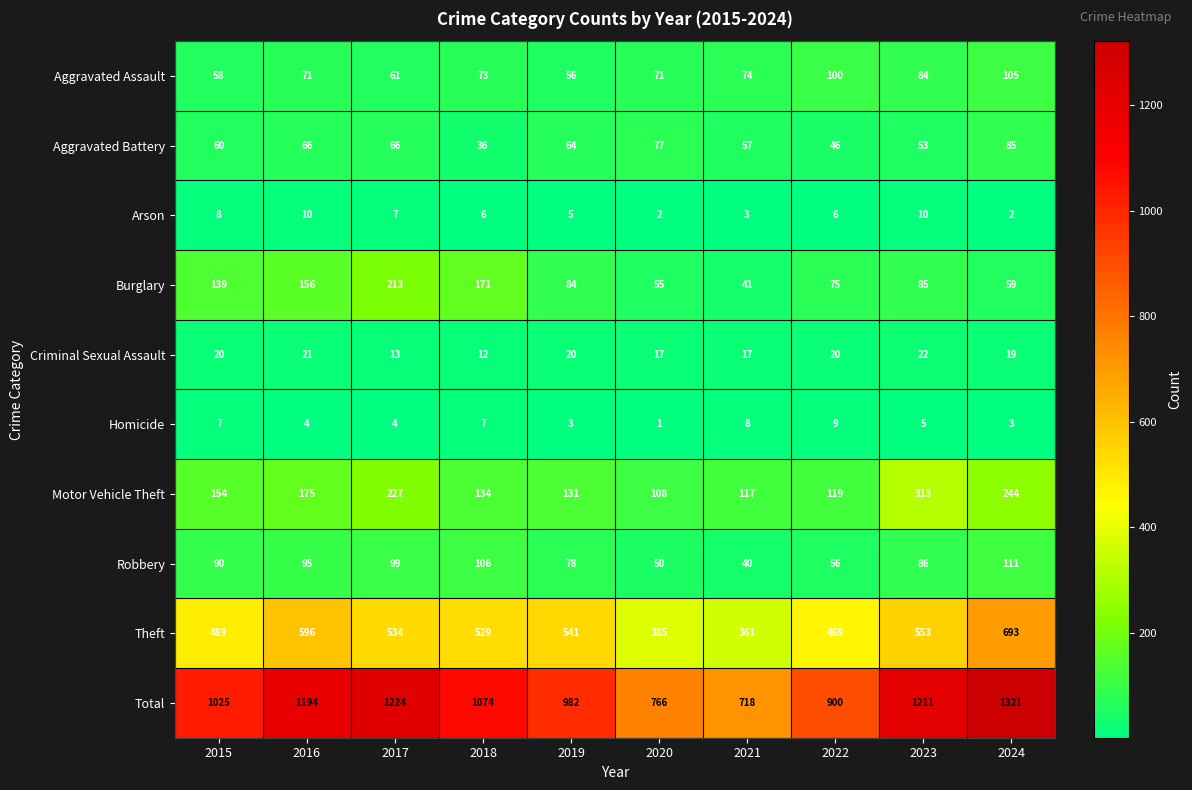

What value does the Robbery series have at 2017, to the nearest 10?

100